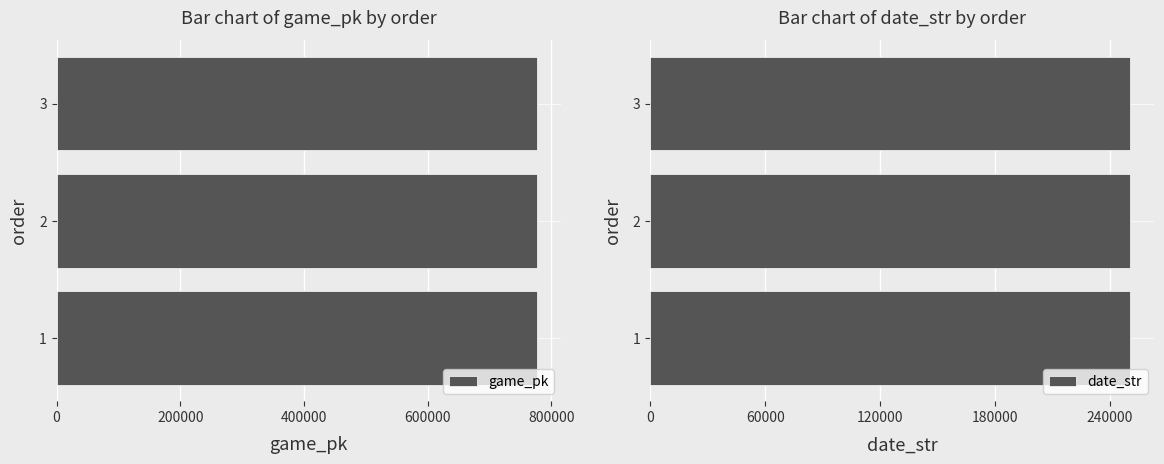

Is it true that date_str equals 441241 at 1?

False